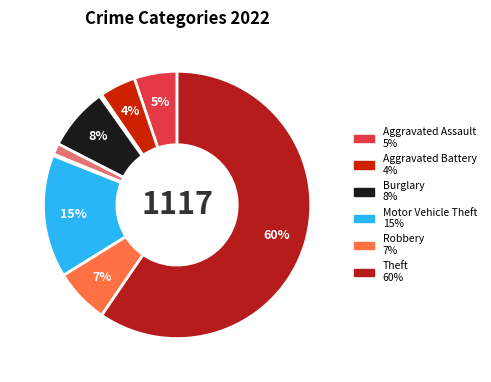

How many slices are in this pie chart?

9